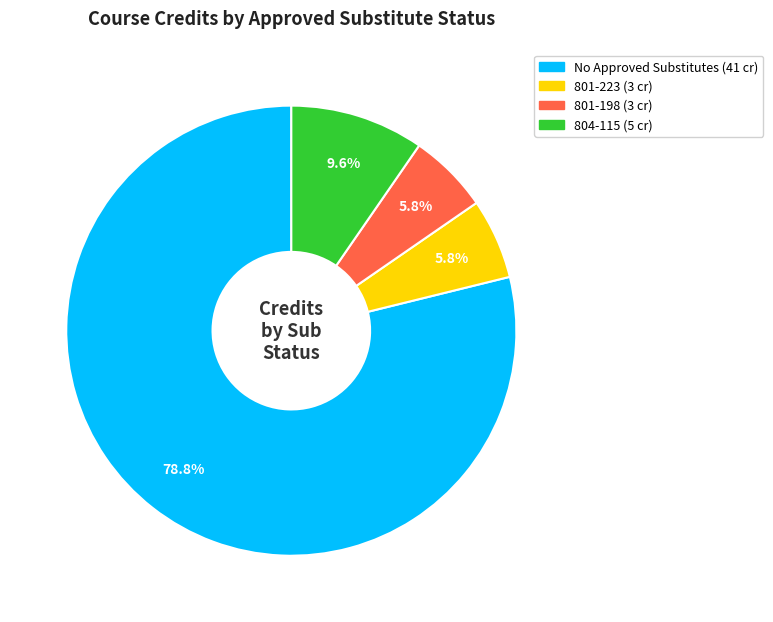

Does any single category account for the majority?

Yes